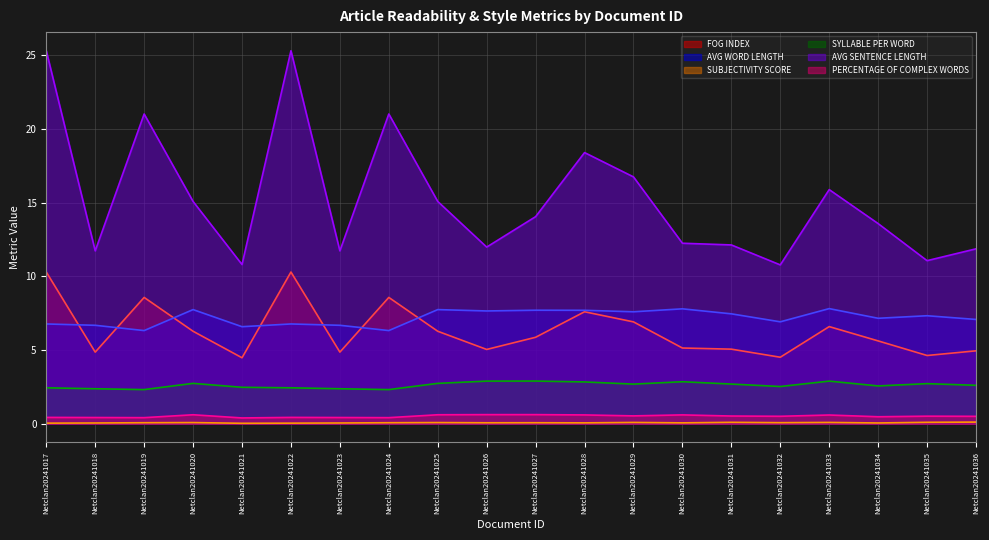

What is the value of the PERCENTAGE OF COMPLEX WORDS point at the 11th from the left?

0.6